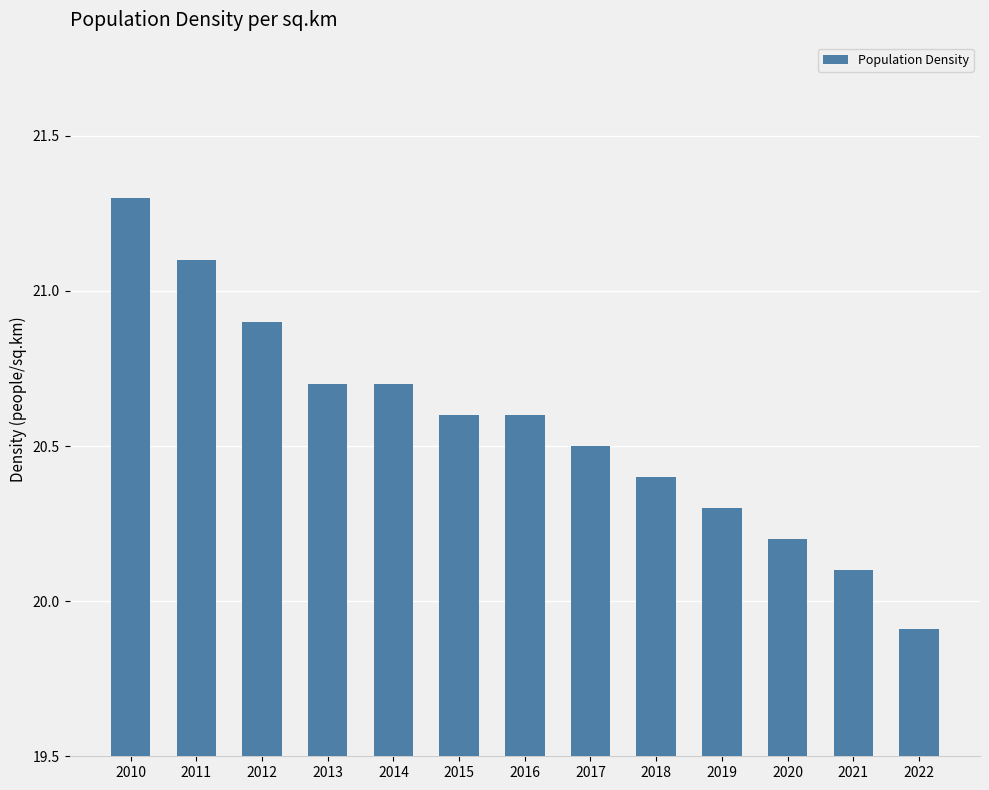

What is the greatest value displayed?

21.3